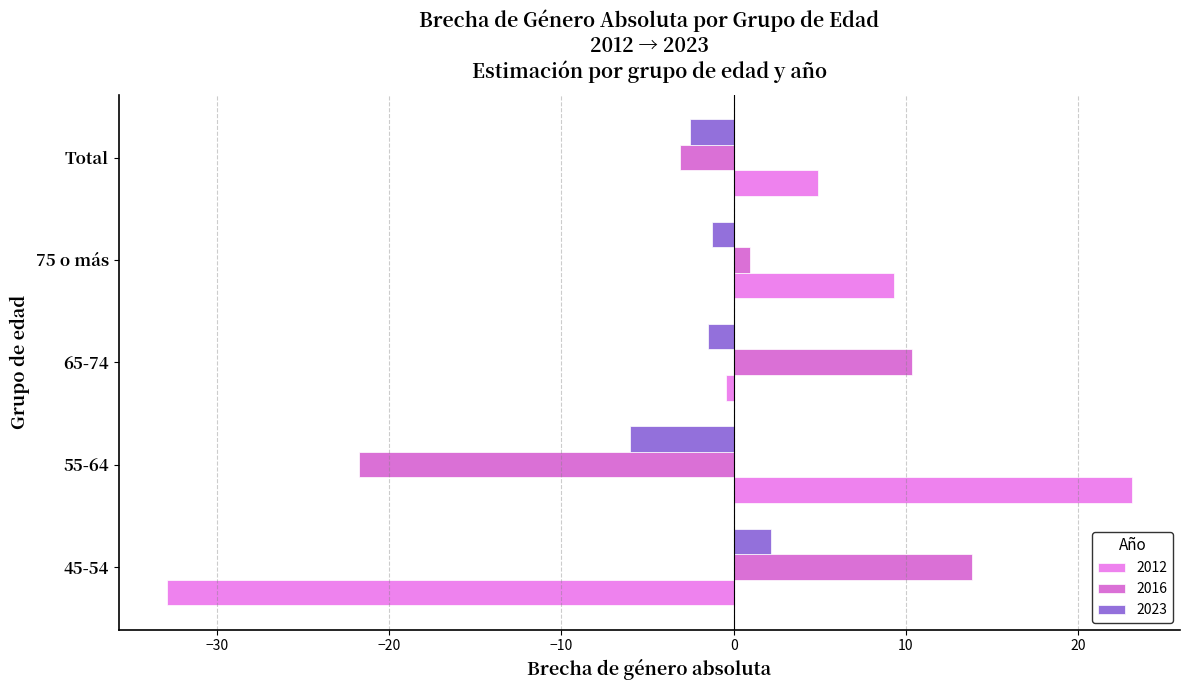

How many values in 2016 are above zero?

3